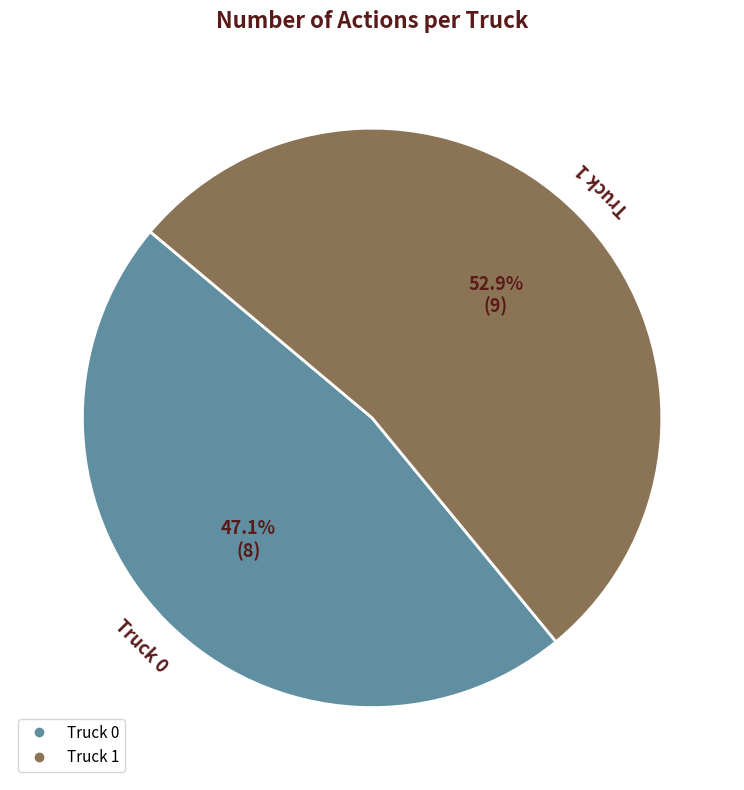

What is the ratio of the value at Truck 1 to the value at Truck 0?

1.1